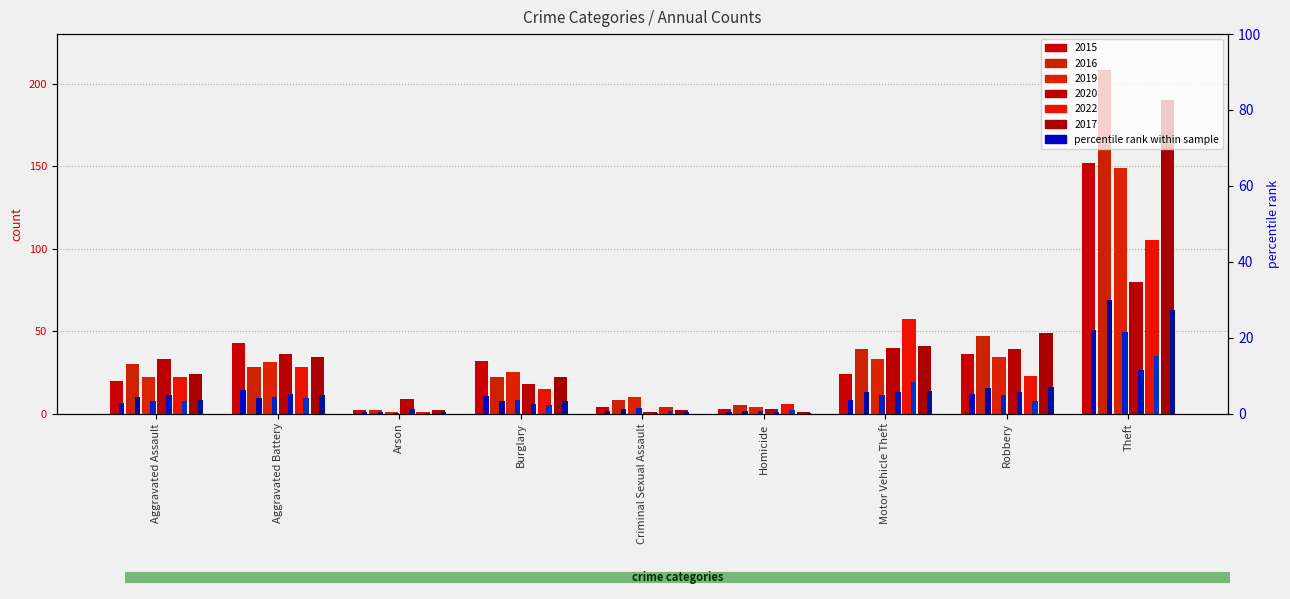

How many bars are there in each group?

6